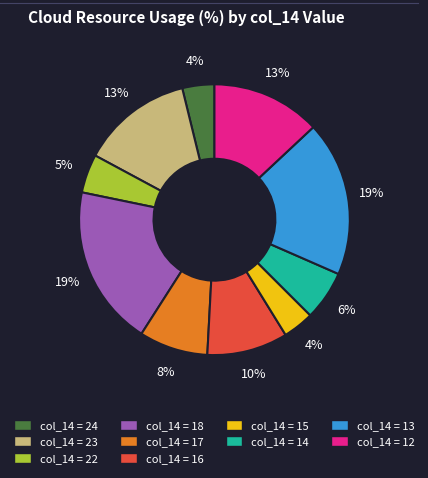

Count the number of slices in the pie.

10